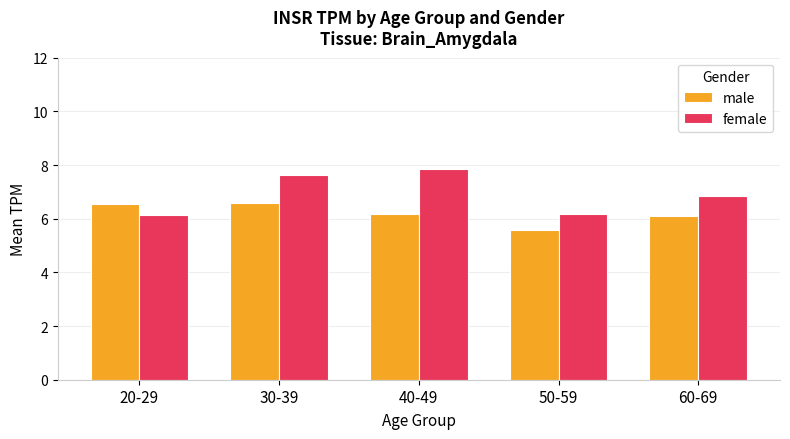

Rank the series by their average value, from highest to lowest.

female, male